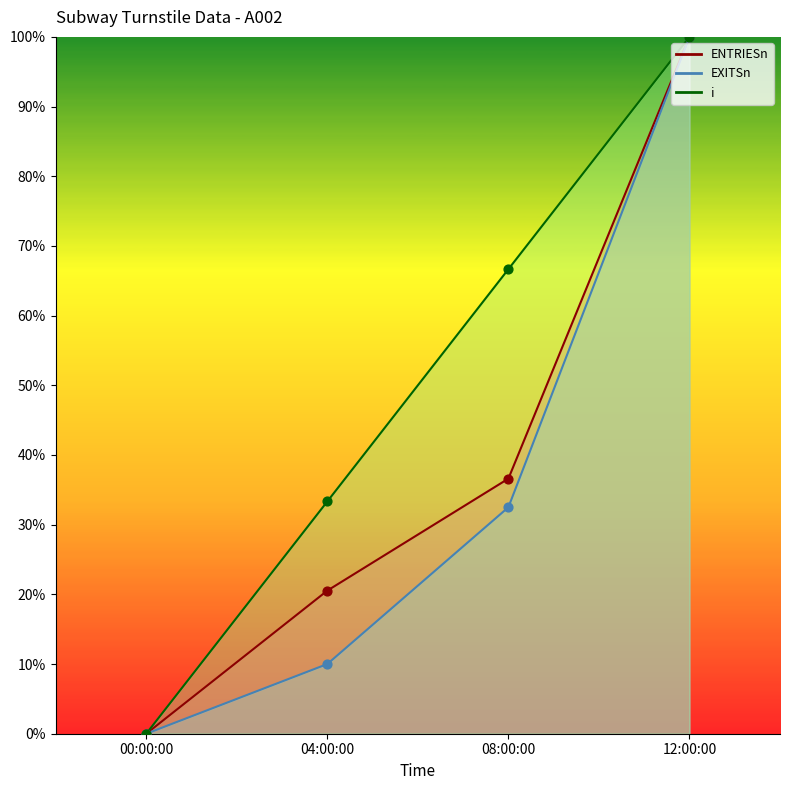

What are all the series names shown in the legend?

ENTRIESn, EXITSn, i